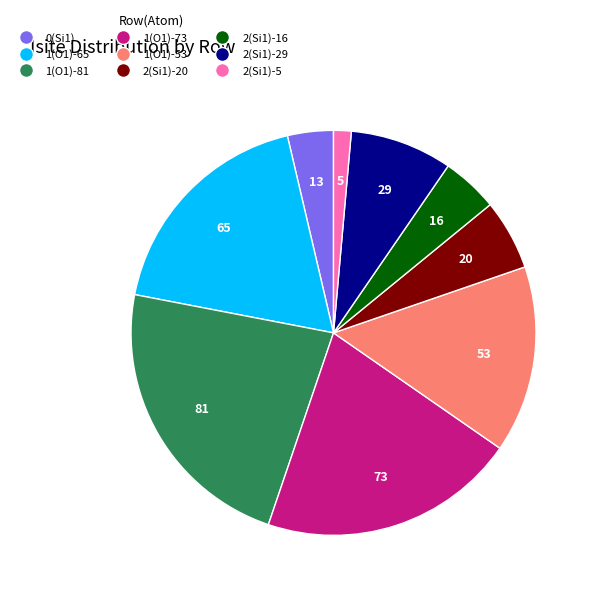

Rank the categories by value from highest to lowest.

1(O1)-81, 1(O1)-73, 1(O1)-65, 1(O1)-53, 2(Si1)-29, 2(Si1)-20, 2(Si1)-16, 0(Si1), 2(Si1)-5